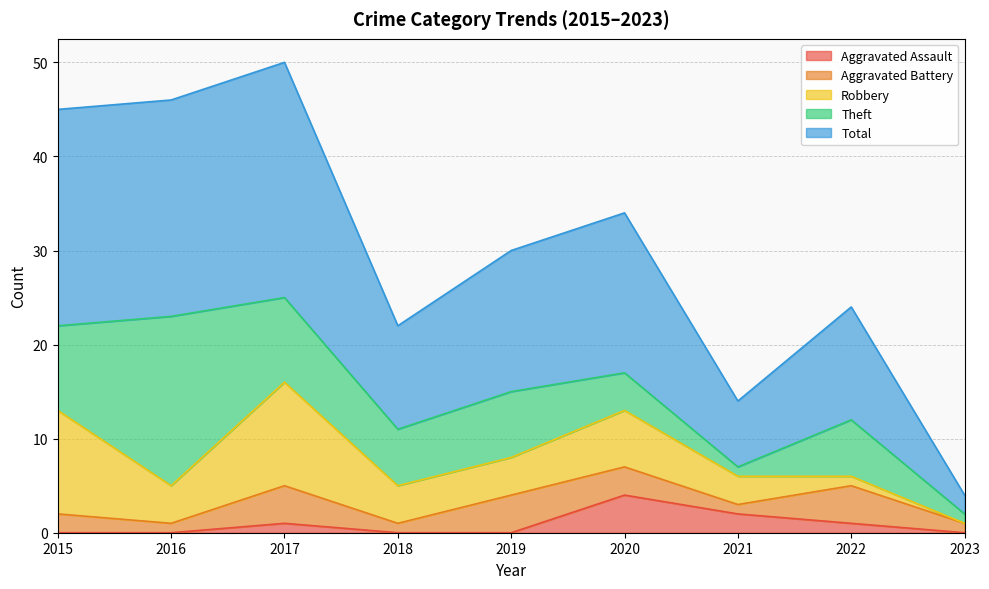

How many data points does each series have?

9